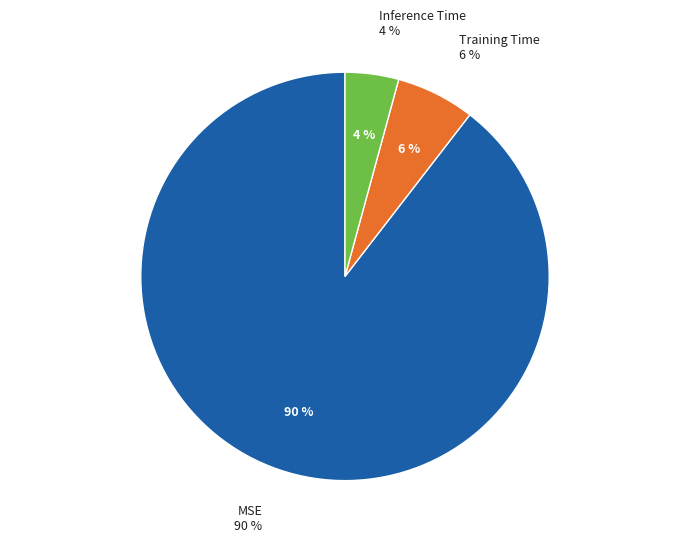

Which slice is the largest?

MSE